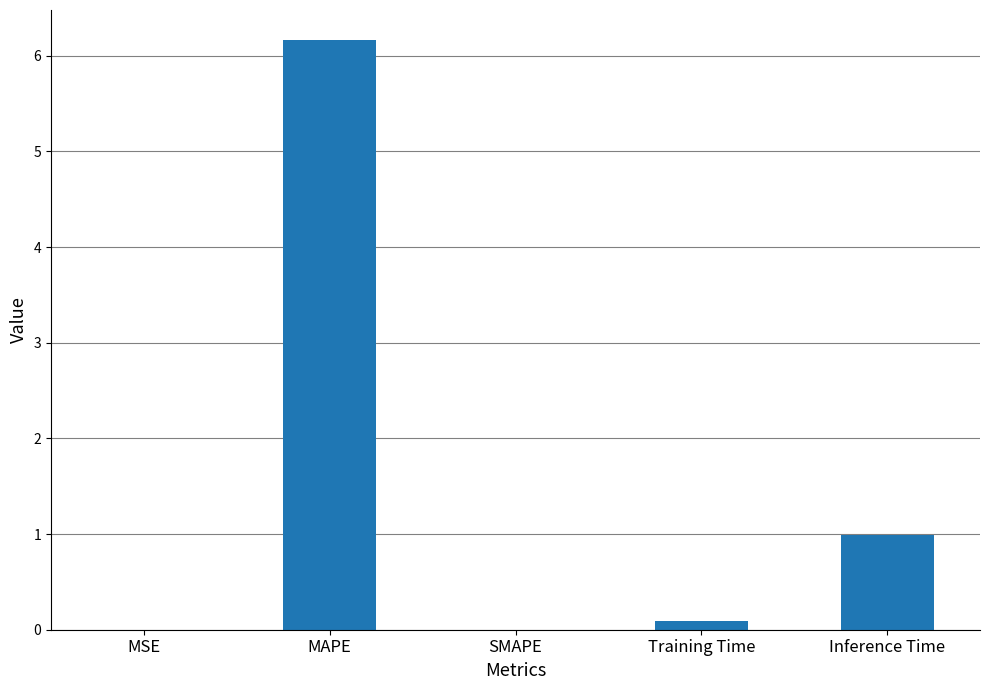

Read the value at Inference Time.

1.0